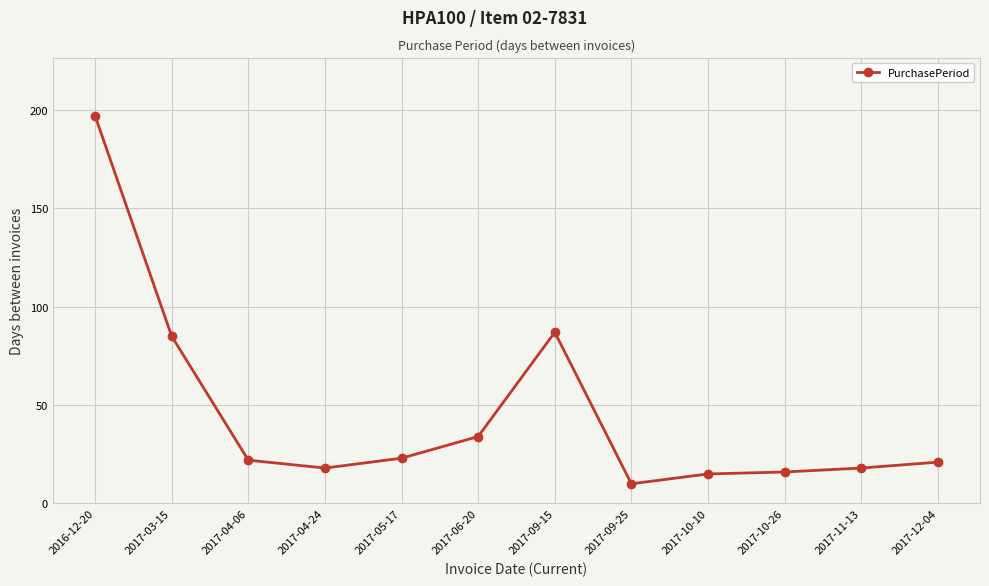

How many values are below 22?

6